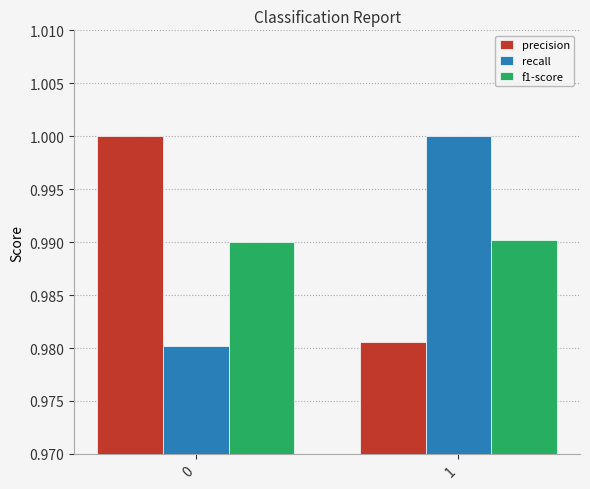

The value of precision at 0 is 1.0. True or false?

True